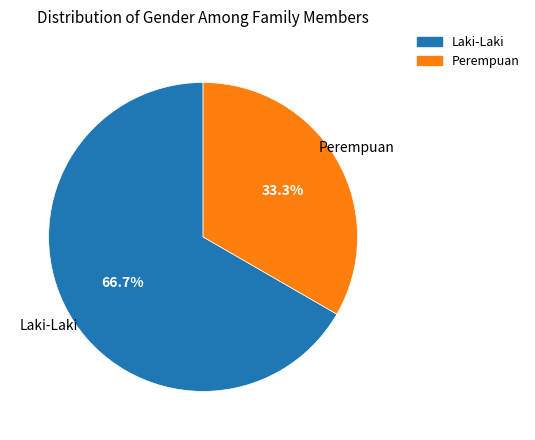

Do Perempuan and Laki-Laki together represent more than half of the pie?

Yes